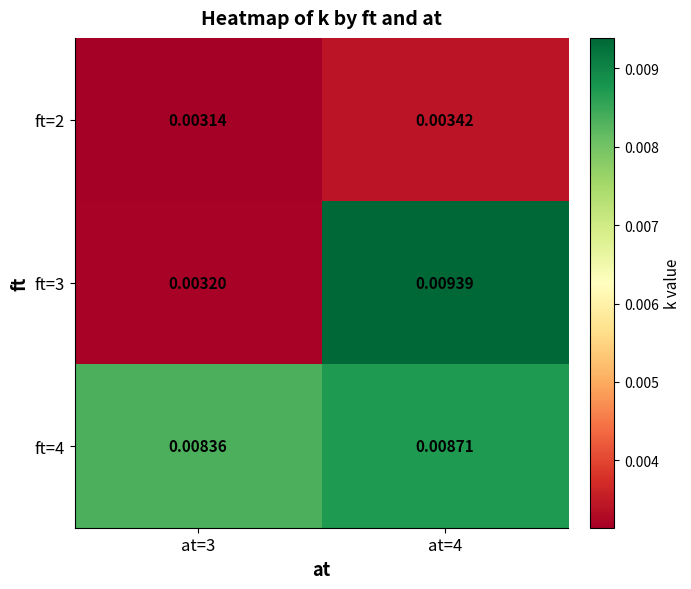

Count the number of categories in the chart.

2